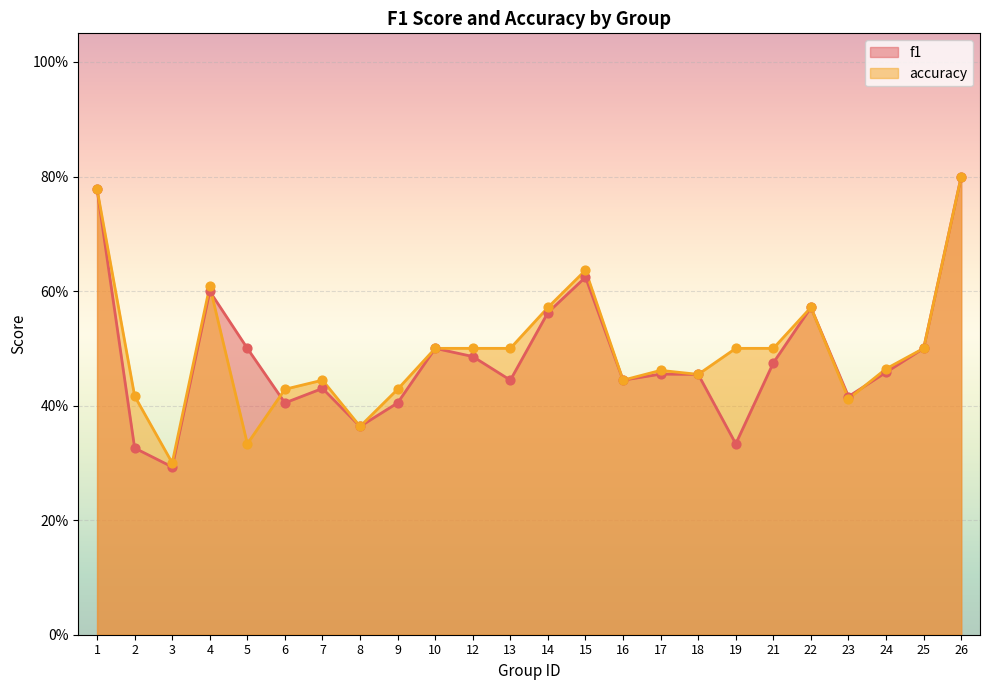

At how many categories does at least one series exceed 0?

24